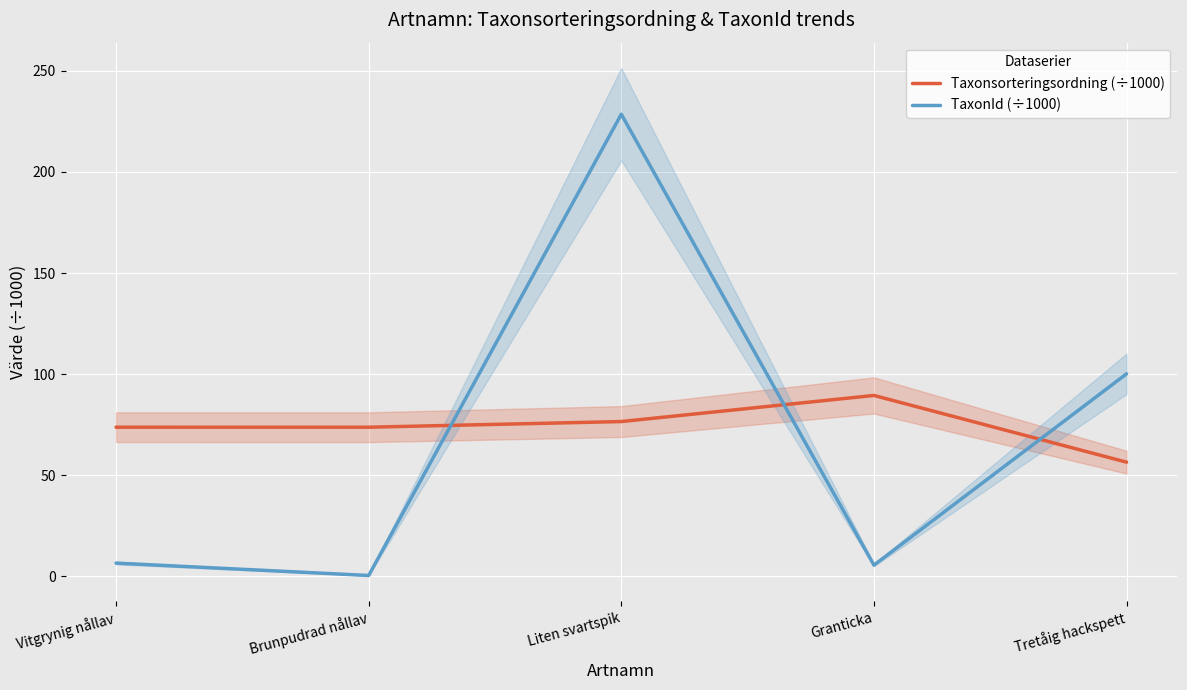

What value does the TaxonId (÷1000) series have at Tretåig hackspett?

100.1